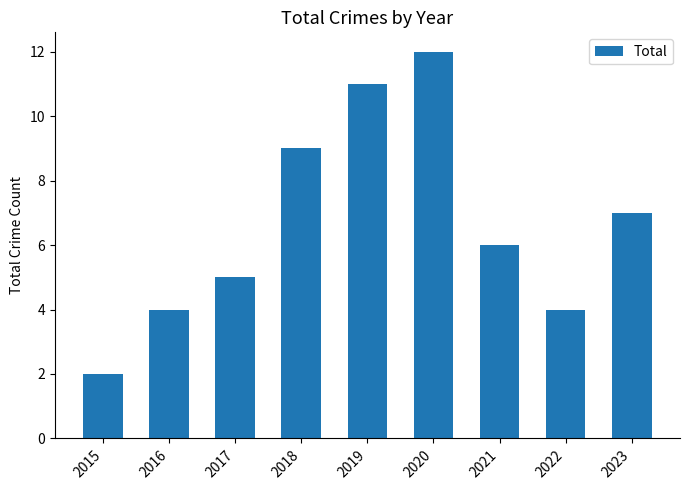

Reading left to right, list all the values displayed in this chart.

2015=2	2016=4	2017=5	2018=9	2019=11	2020=12	2021=6	2022=4	2023=7